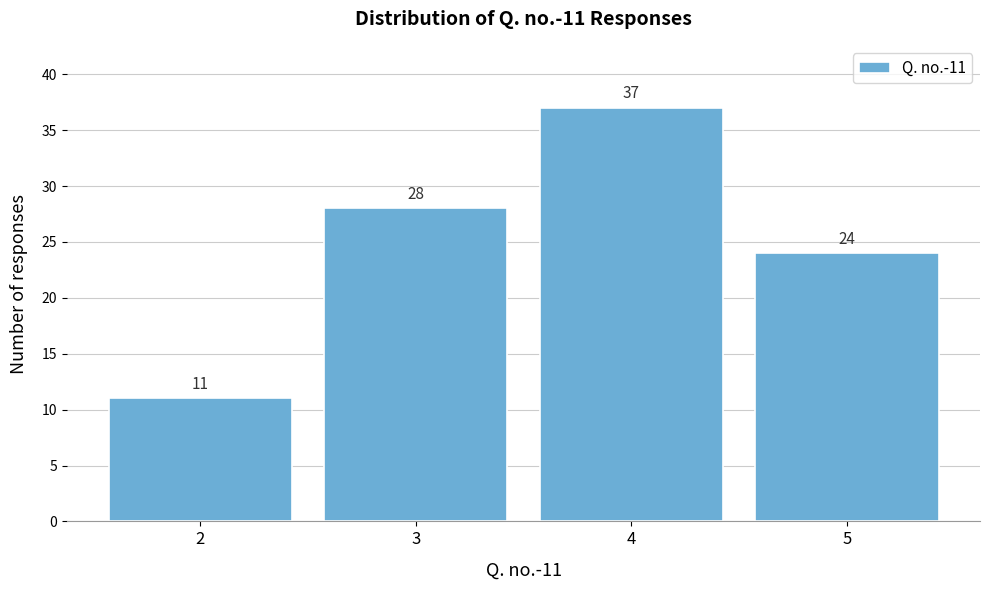

Reading left to right, what are all the values shown in this chart?

2=11	3=28	4=37	5=24